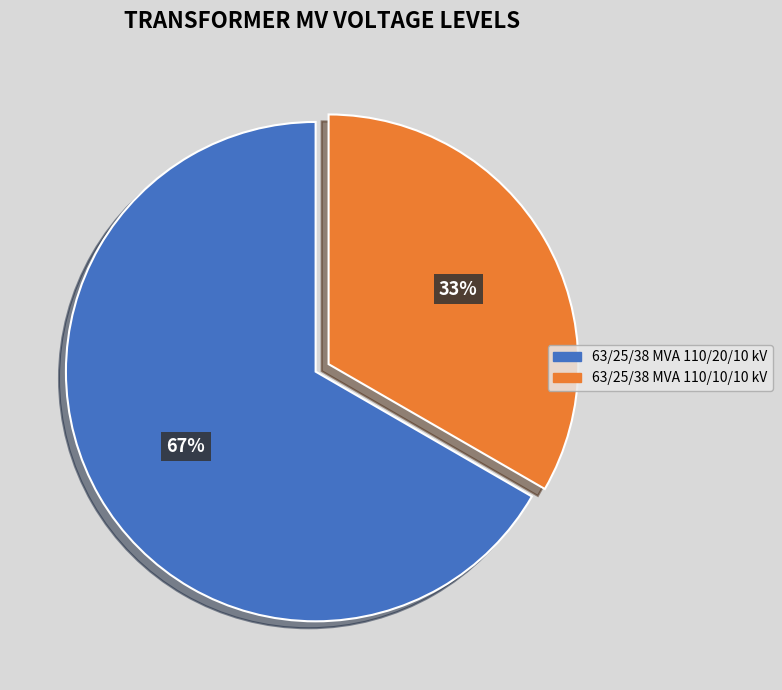

Rank the categories by value from highest to lowest.

63/25/38 MVA 110/20/10 kV, 63/25/38 MVA 110/10/10 kV